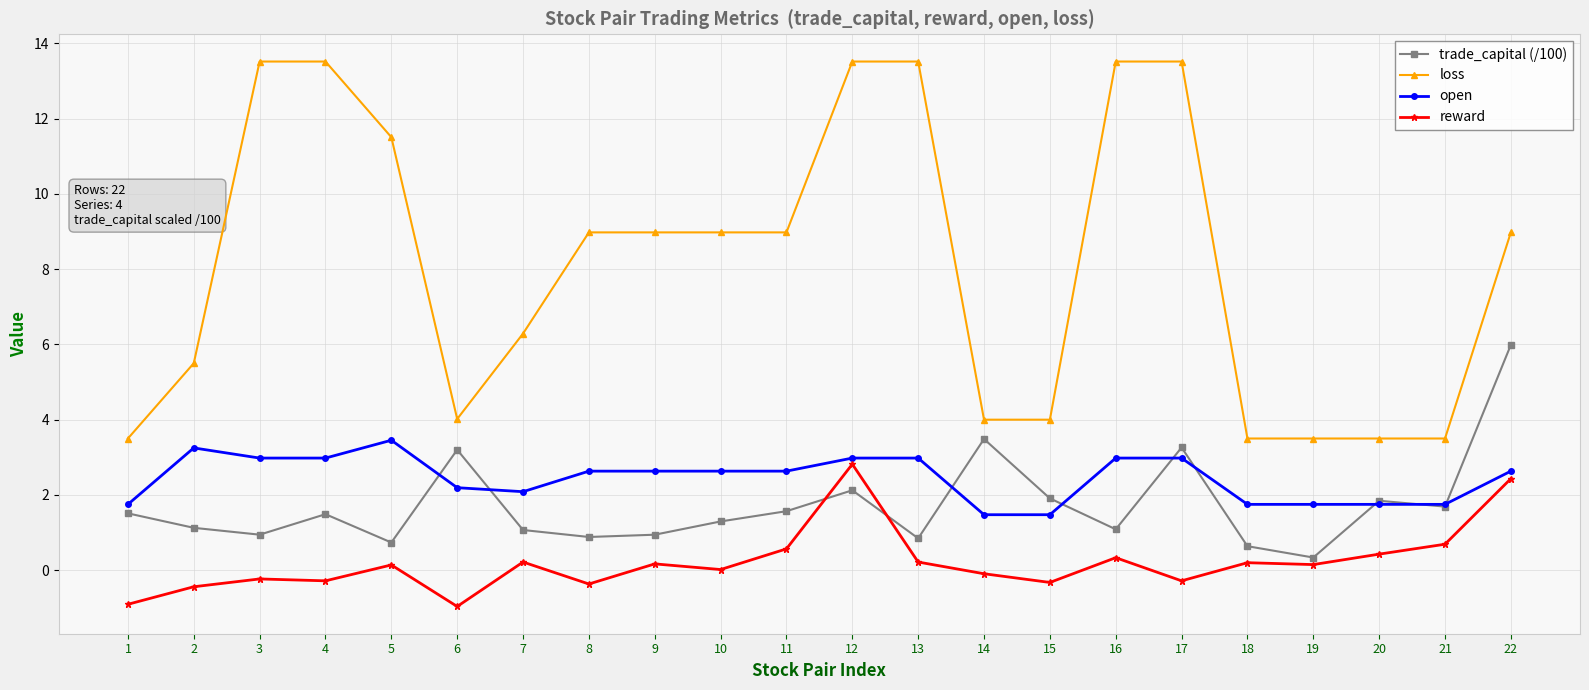

Which series has the widest spread of values?

loss